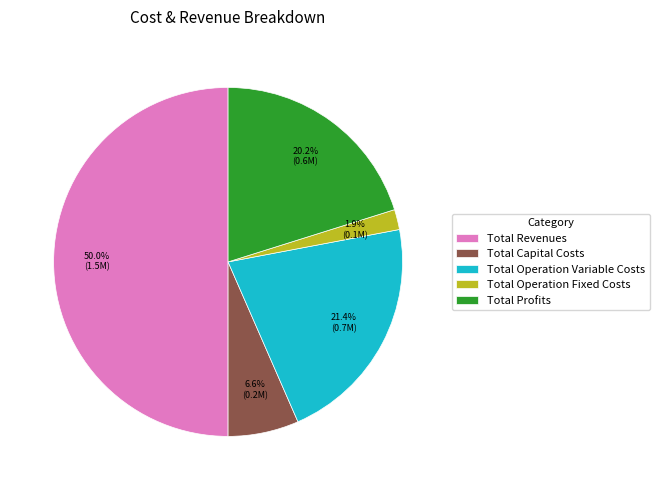

To the nearest percent, what portion does Total Operation Fixed Costs represent?

2%